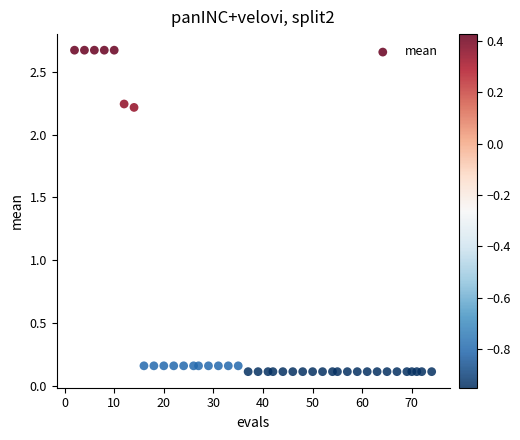

What is the range of Y values (max minus min)?

2.6